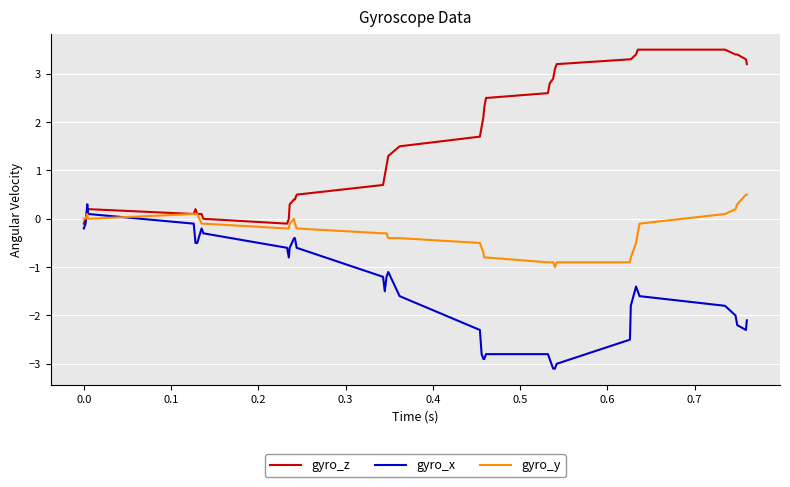

List the series in order of their overall mean, lowest first.

gyro_x, gyro_y, gyro_z